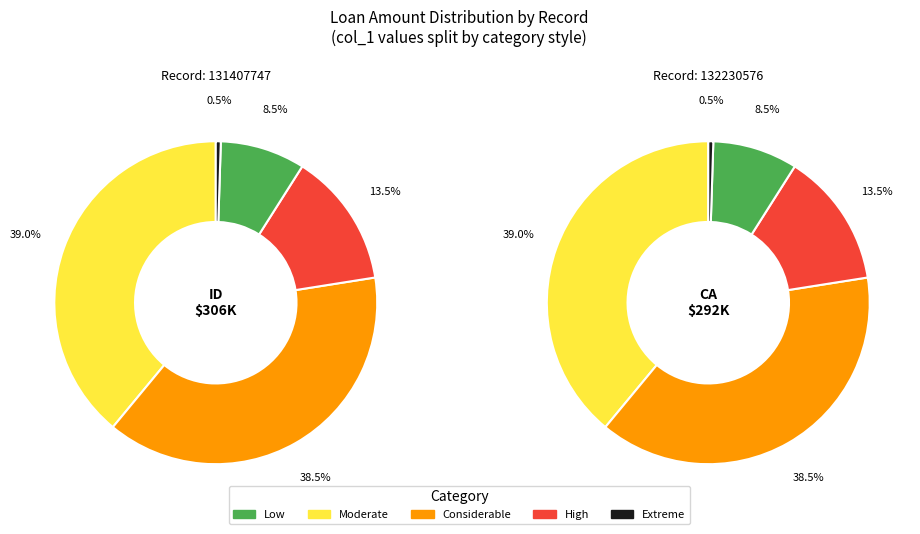

Which has a higher value, 131407747 or 132230576?

131407747